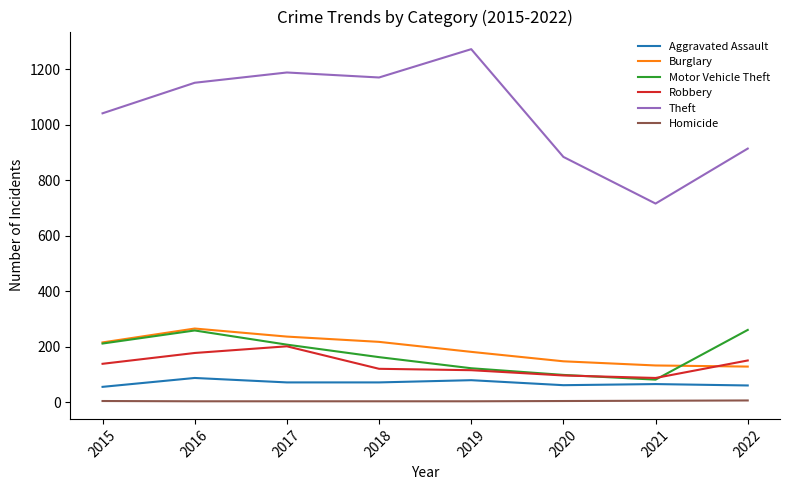

What is the maximum value shown in the chart?

1272